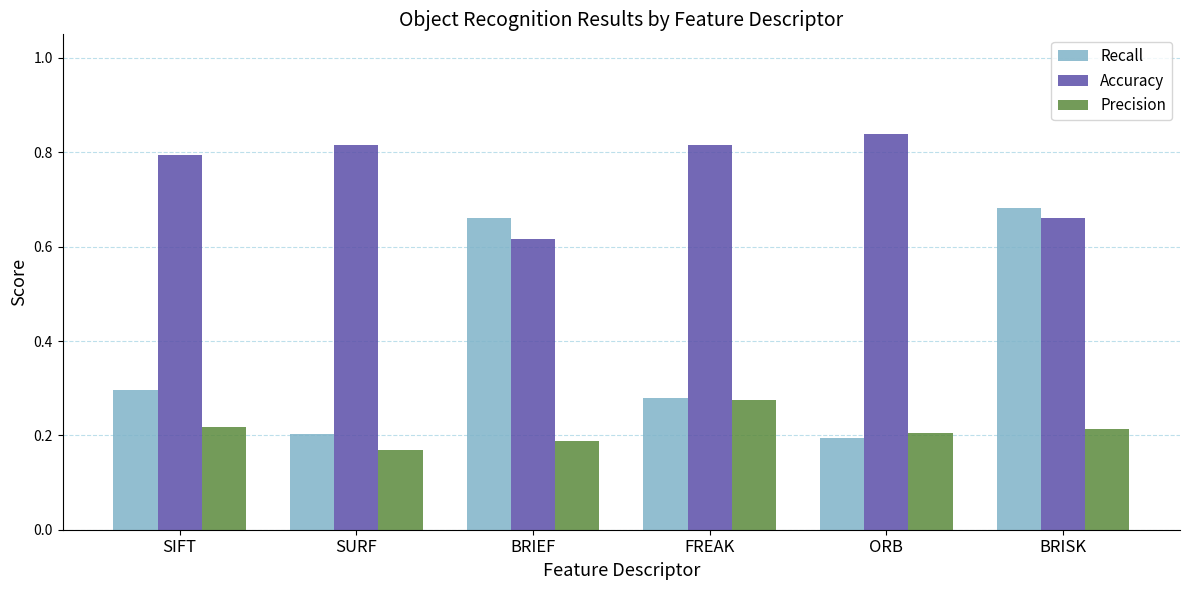

True or false: Recall has a value of 0.3 at SURF.

False